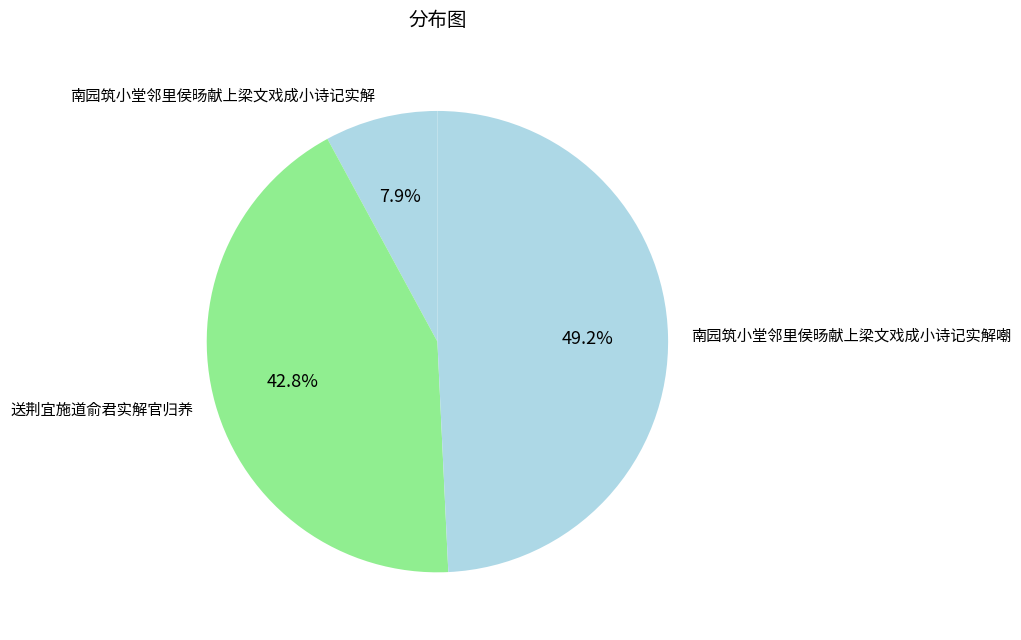

How many segments does this pie chart have?

3